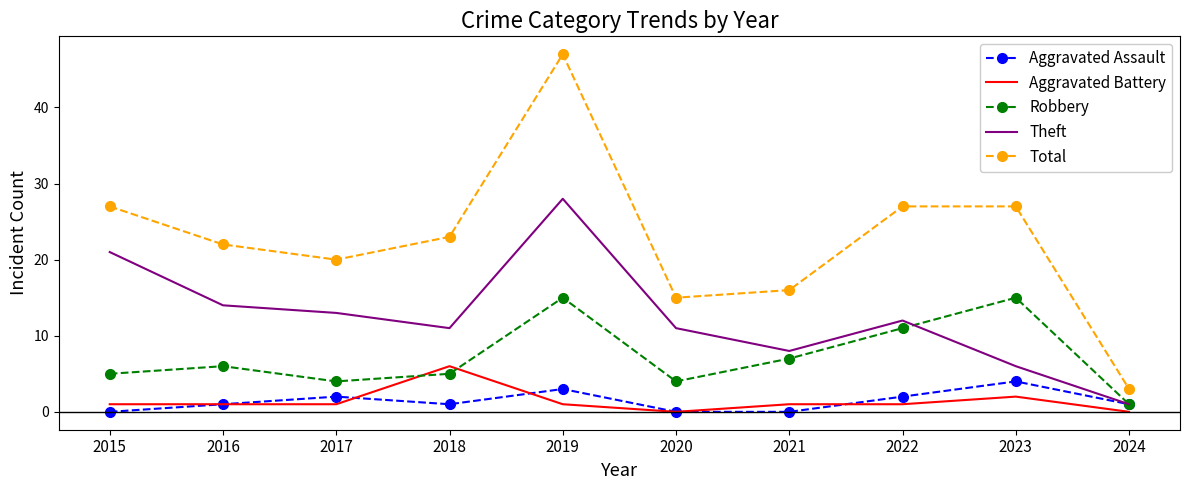

What is the approximate value of Aggravated Battery at 2023?

2